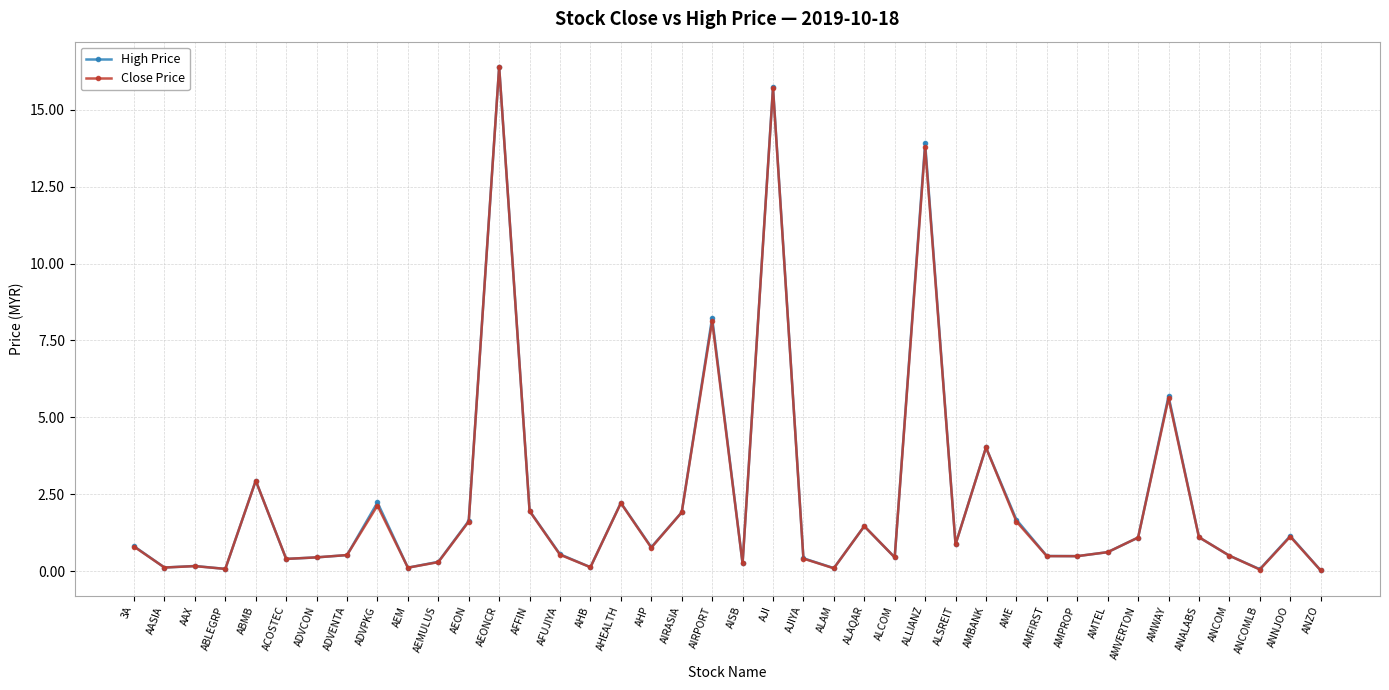

True or false: High Price has more than 0 points higher than both neighbors.

True